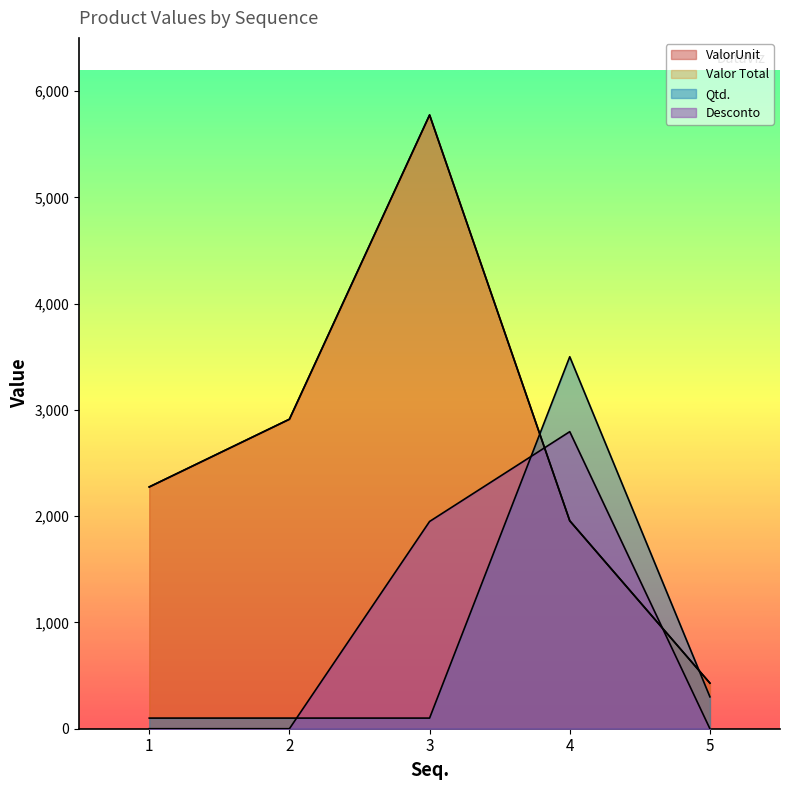

How many values in the Valor Total series exceed 2275?

2